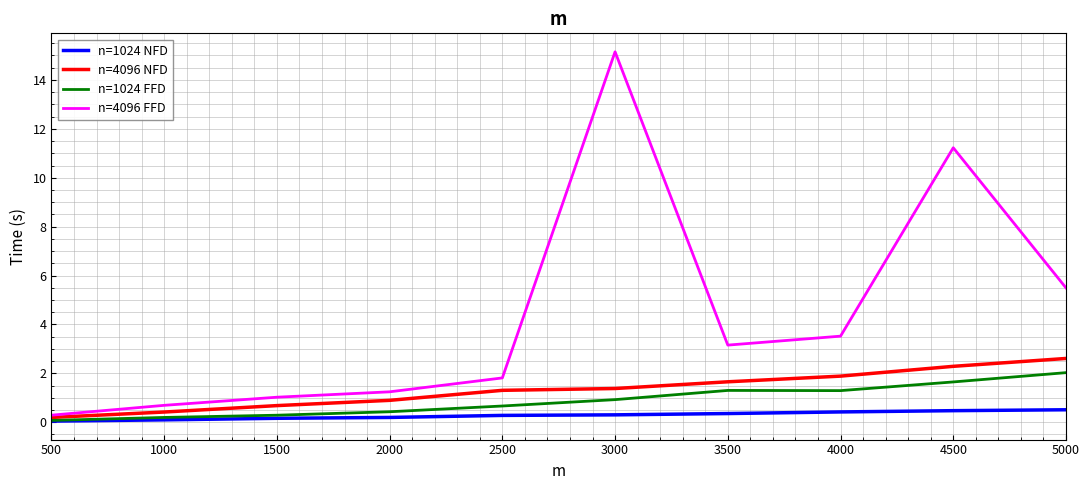

Is the value of n=1024 FFD at 5000 greater than the value of n=1024 NFD at 3500?

Yes